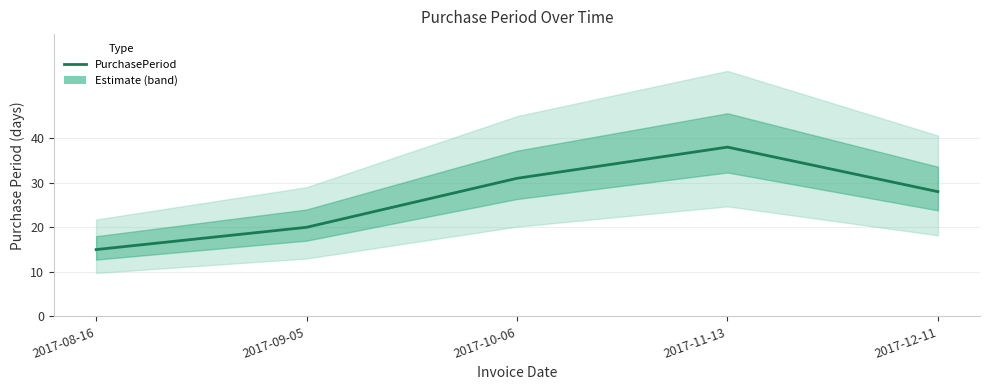

How many lines are shown in the chart?

1